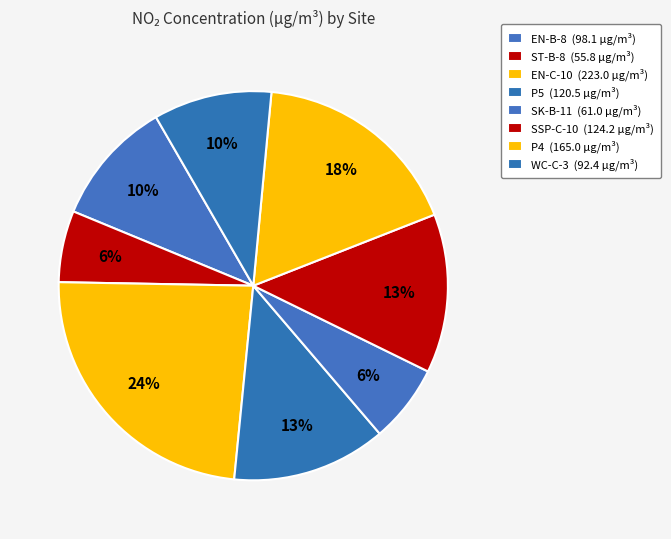

Combined, do P4 and P5 account for over 50%?

No